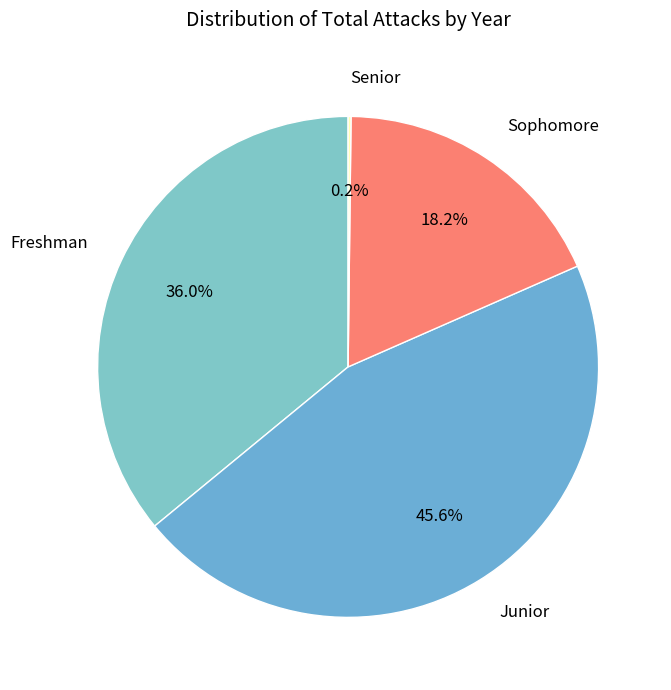

Between Sophomore and Freshman, which is larger?

Freshman